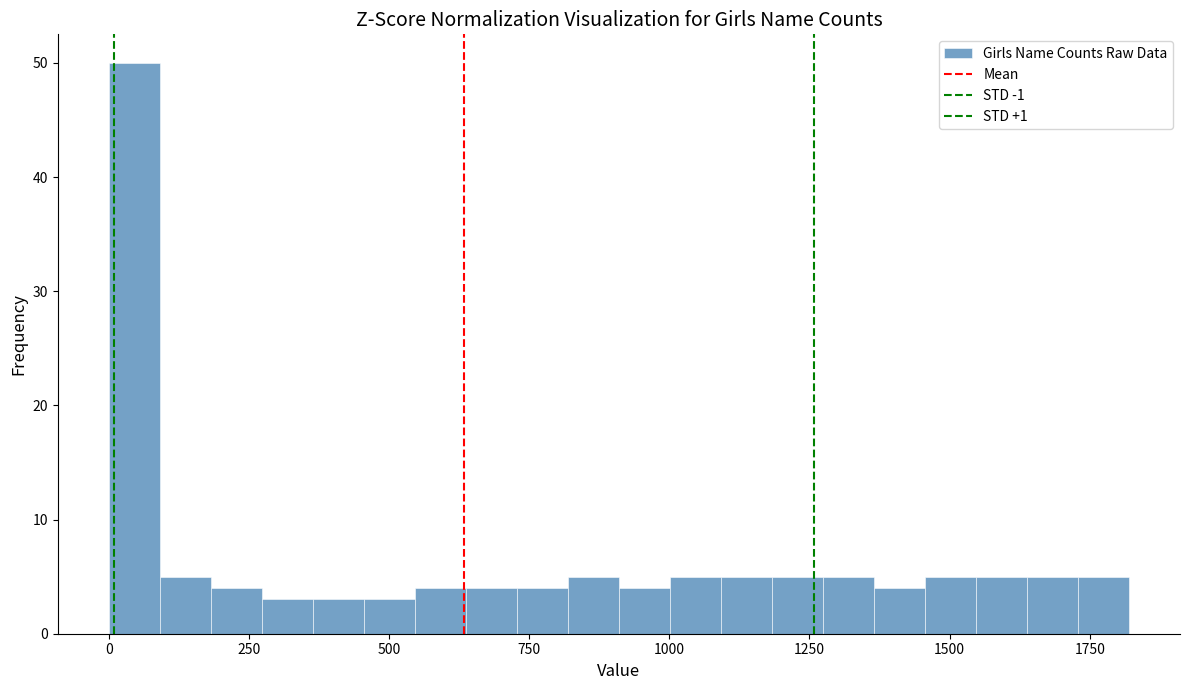

Around what value on the x-axis is the tallest bar? Give the approximate position of its centre, as read against the axis.

50